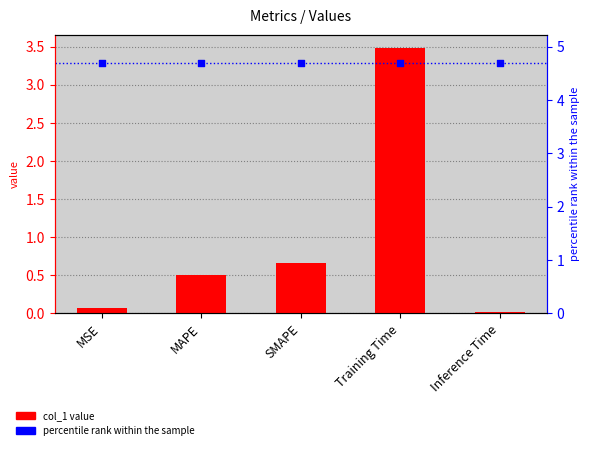

Which series has the largest Y range (max minus min)?

col_1